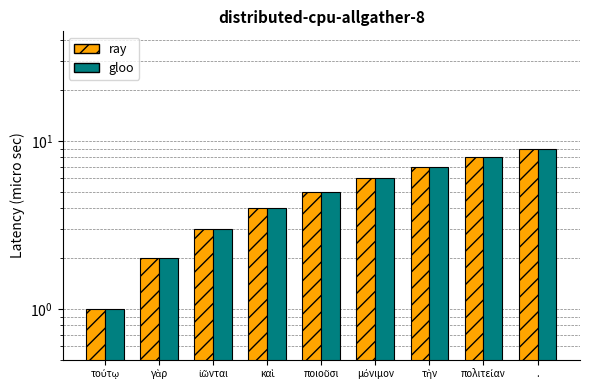

What are all the series names shown in the legend?

ray, gloo